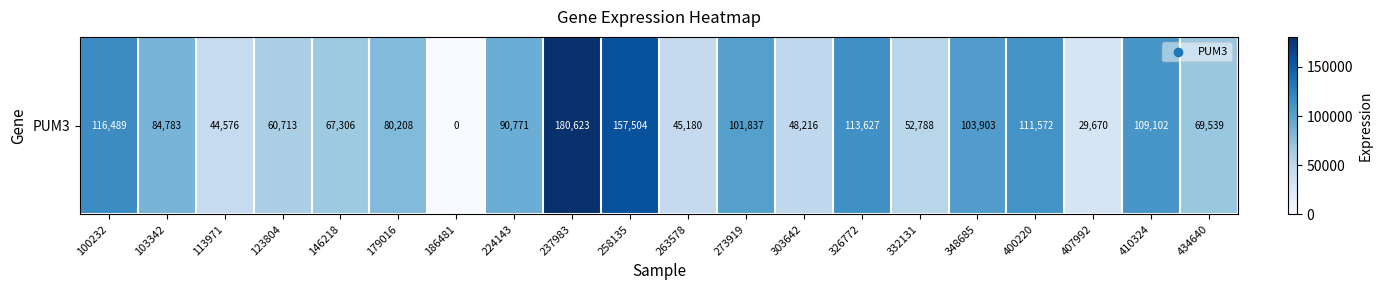

Is it true that the value at 348685 is 60268?

False